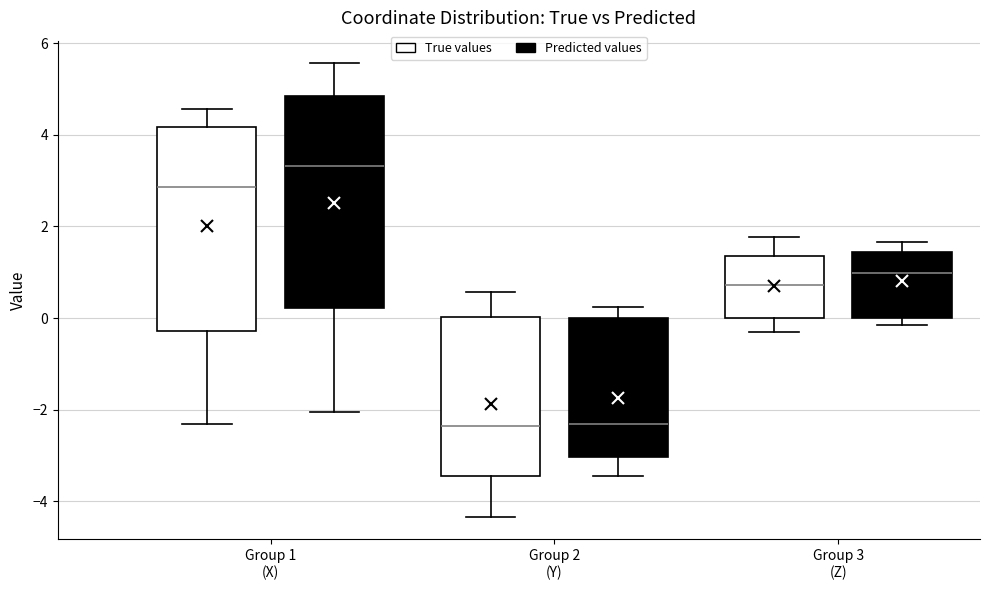

Where is the upper edge of the box for Group 2 (Y) (Predicted values) on the y-axis? The values are not printed on the chart, so give them approximately, as read against the axis.

0.0